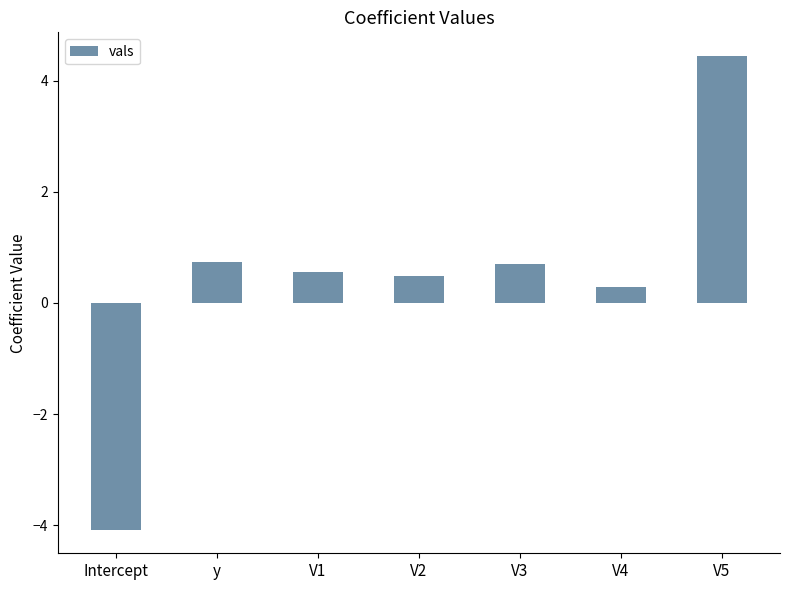

Is it true that the value at V3 is 1.0?

False